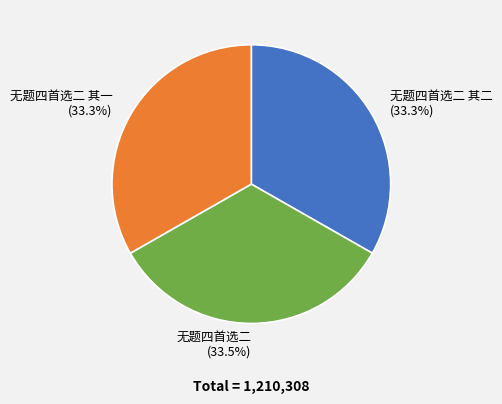

True or false: 无题四首选二 其二 accounts for 33% of the total.

True